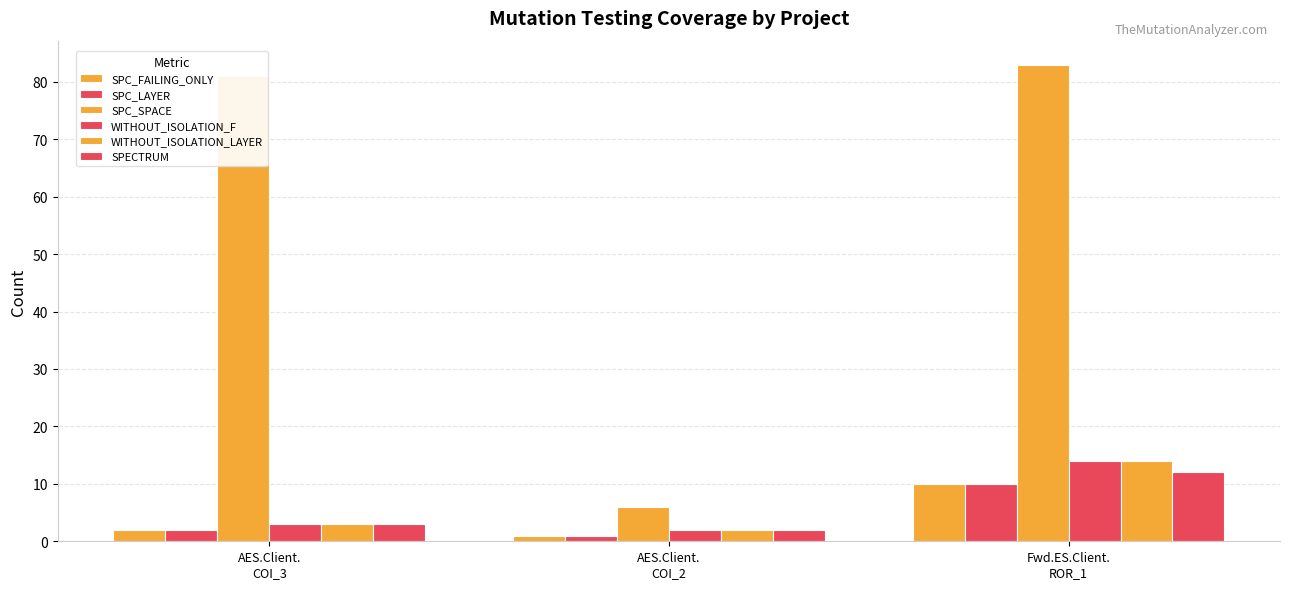

Are the bars grouped side by side (vs. stacked)?

Yes